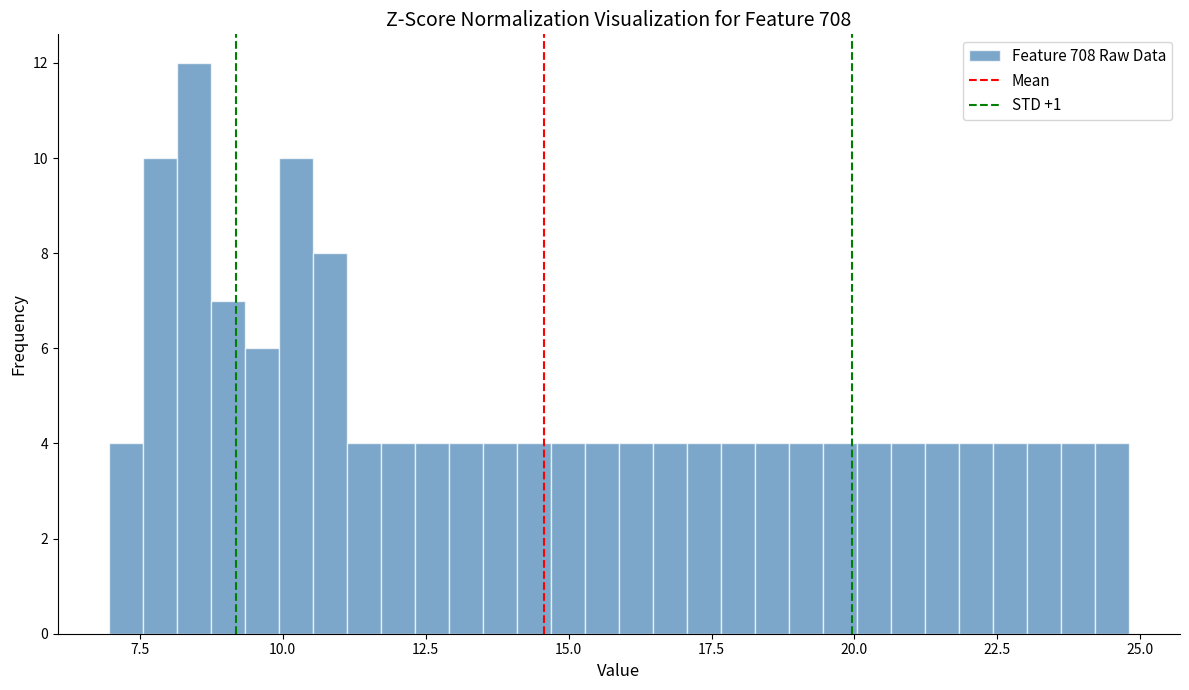

Read against the x-axis, roughly where is the centre of the tallest bar?

8.5